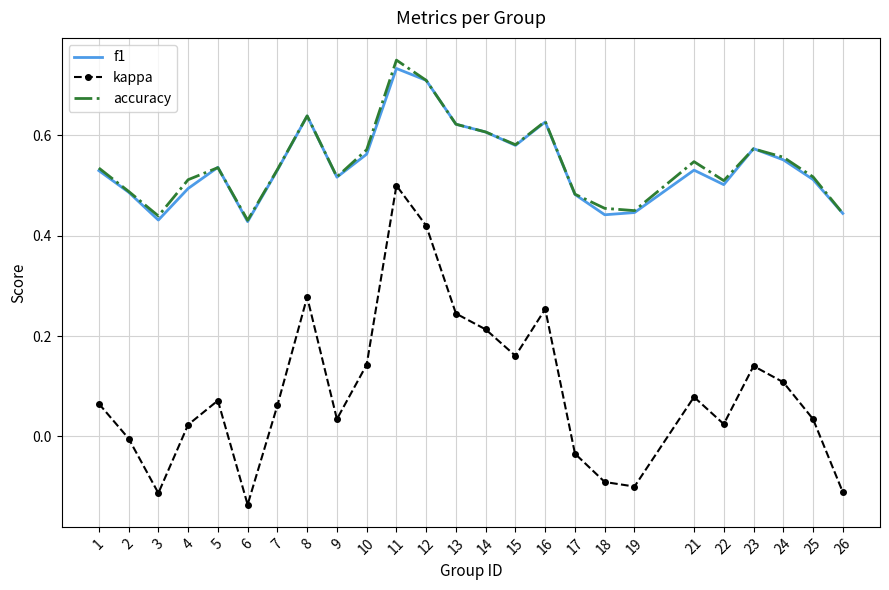

Count the accuracy values in the range 0 to 1.

25